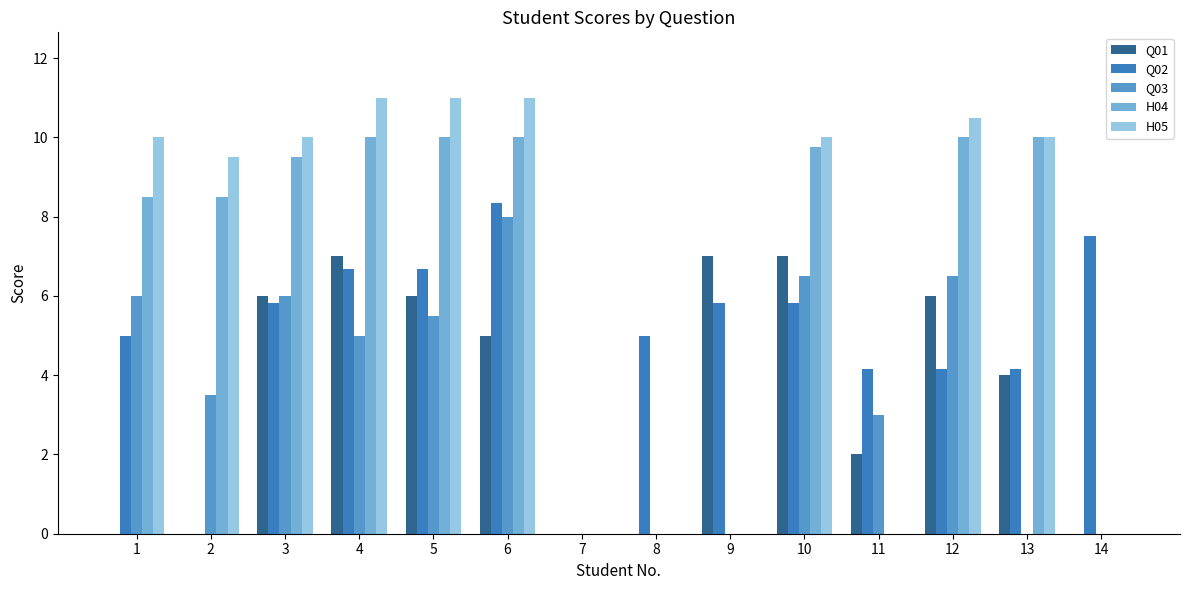

At which label does H04 first exceed 9?

3